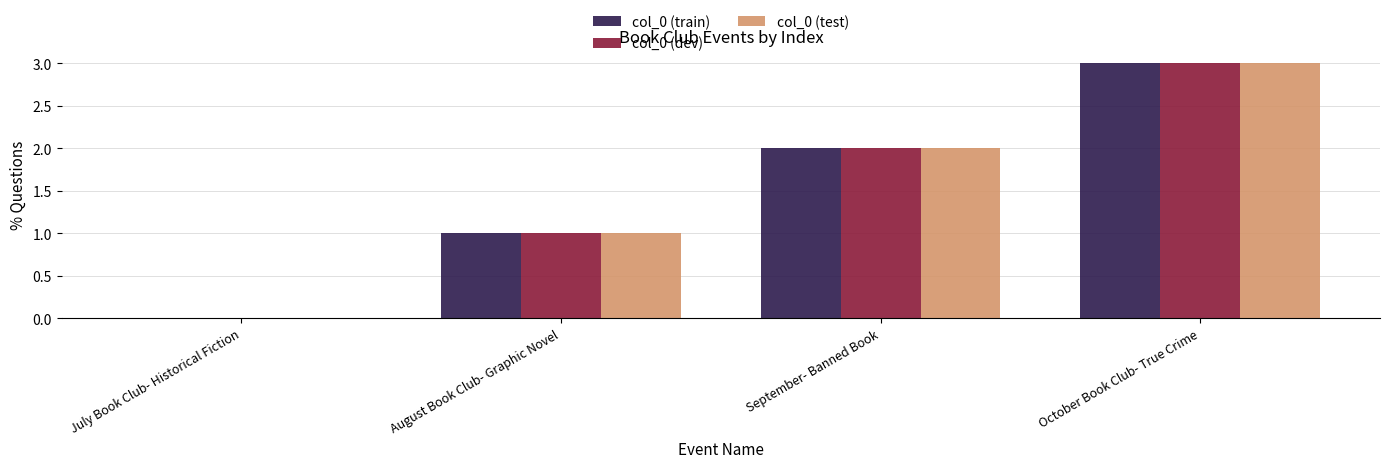

What is the difference between the col_0 (test) values at September- Banned Book and August Book Club- Graphic Novel?

1